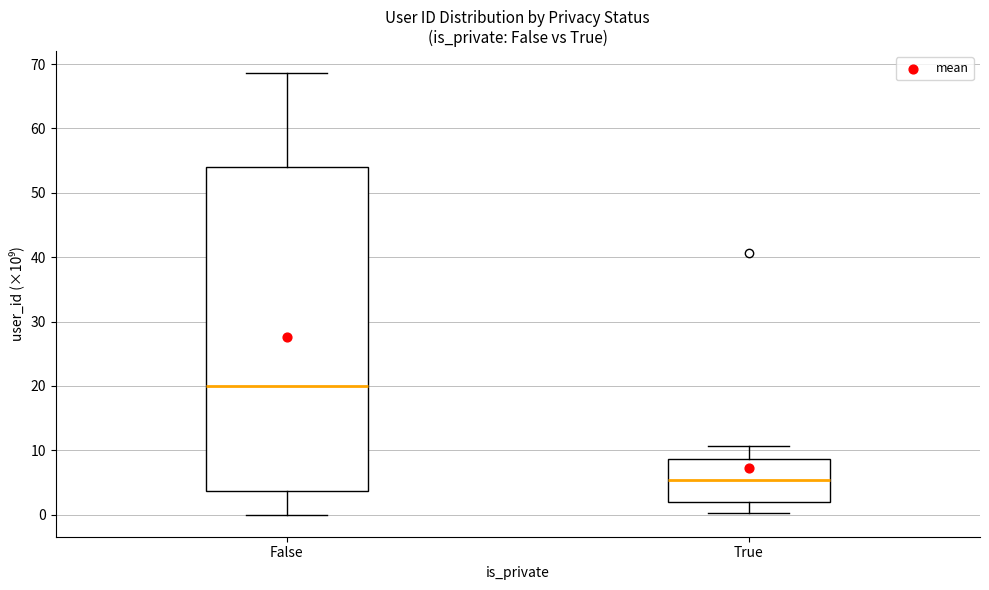

Which box is the tallest, from its lower edge to its upper edge?

False